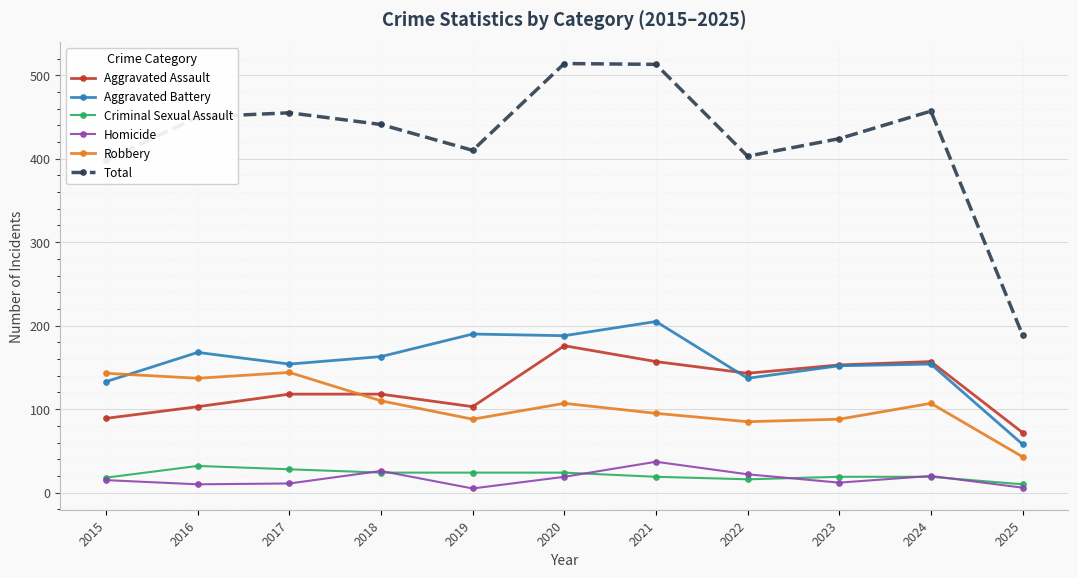

Where is the first local minimum for Total?

2019